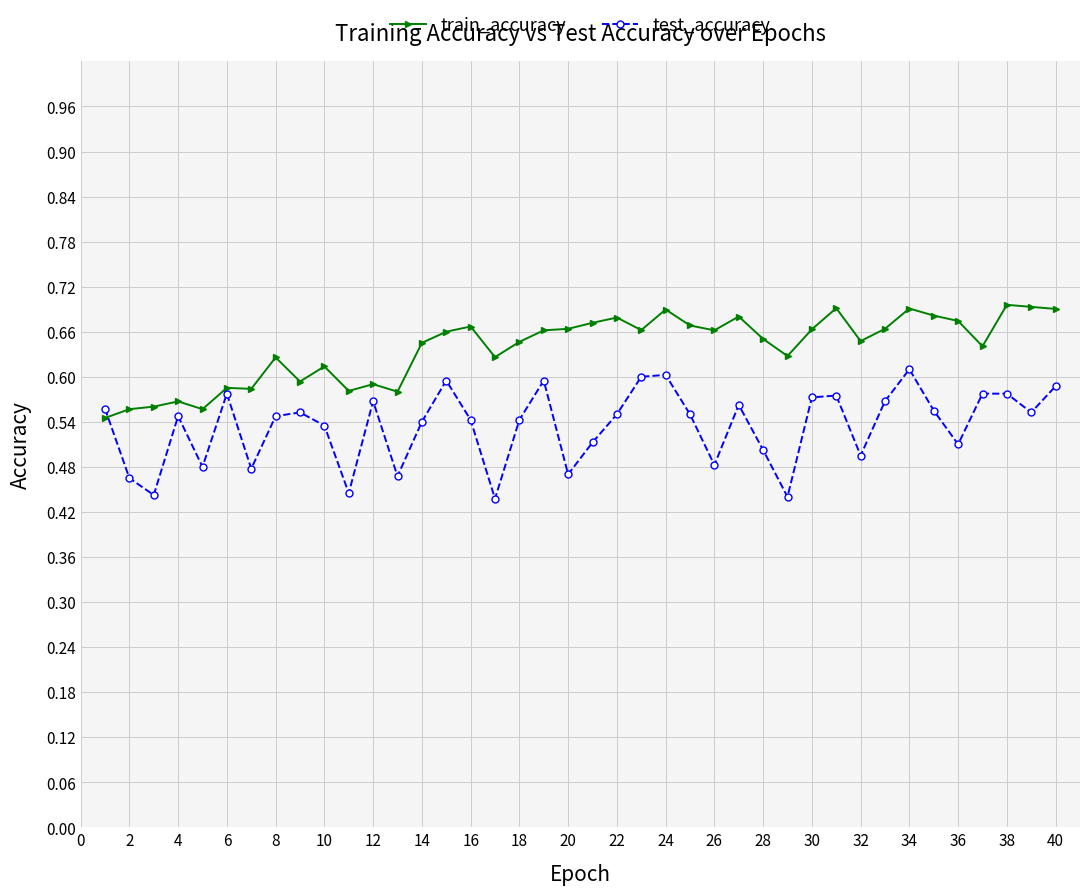

How many train_accuracy values are between 0 and 1?

40